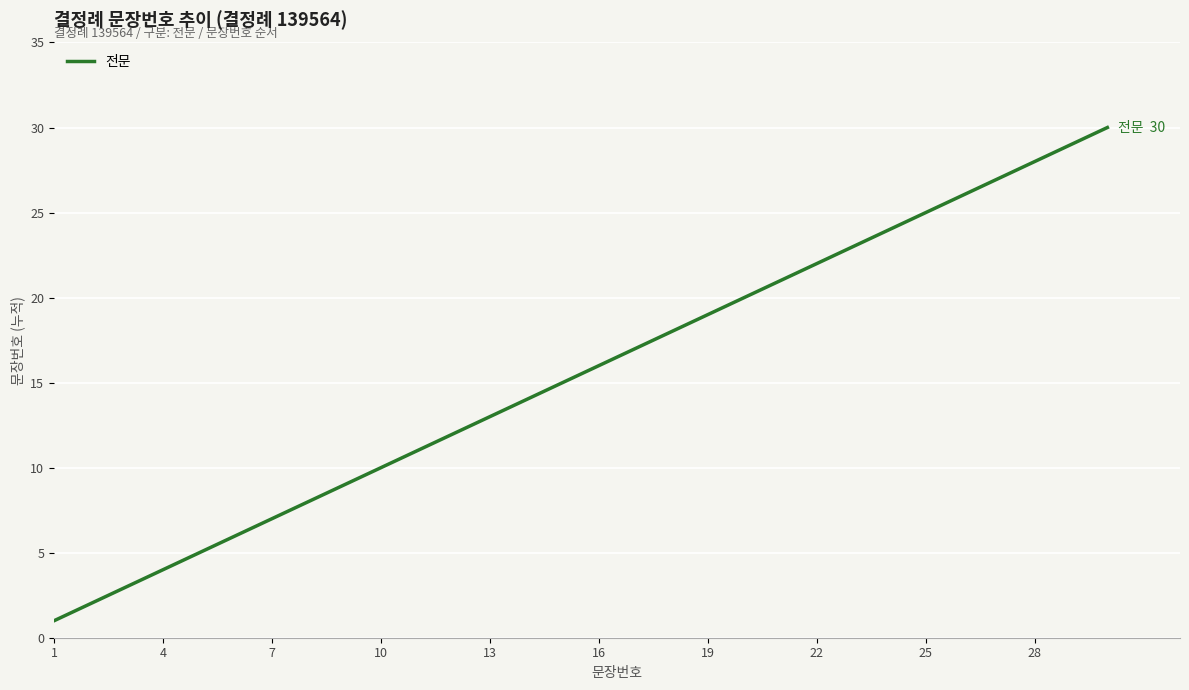

True or false: there are more than 2 points higher than both neighbors.

False